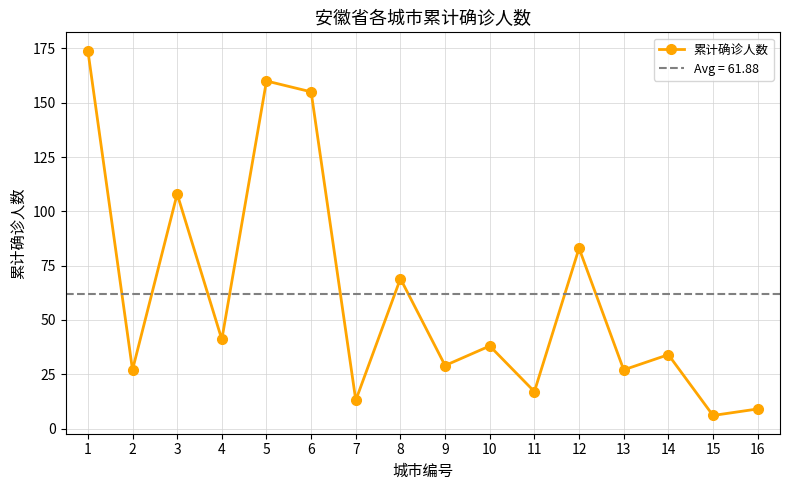

Is it true that the value at 12 is 83?

True